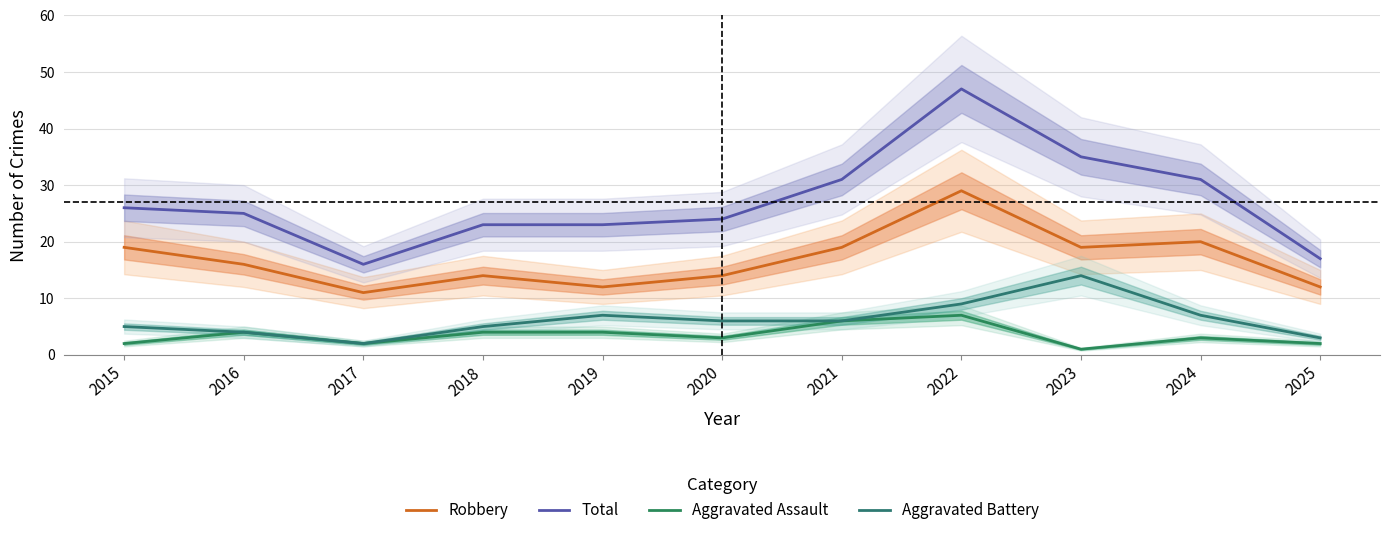

Is this an area chart (filled region under the line)?

No